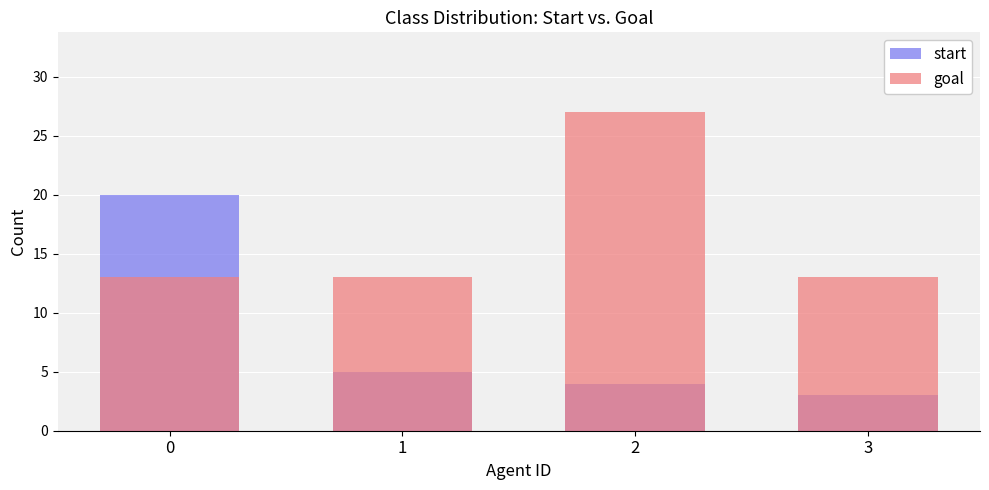

At 0, list the series in order from smallest to largest.

goal, start